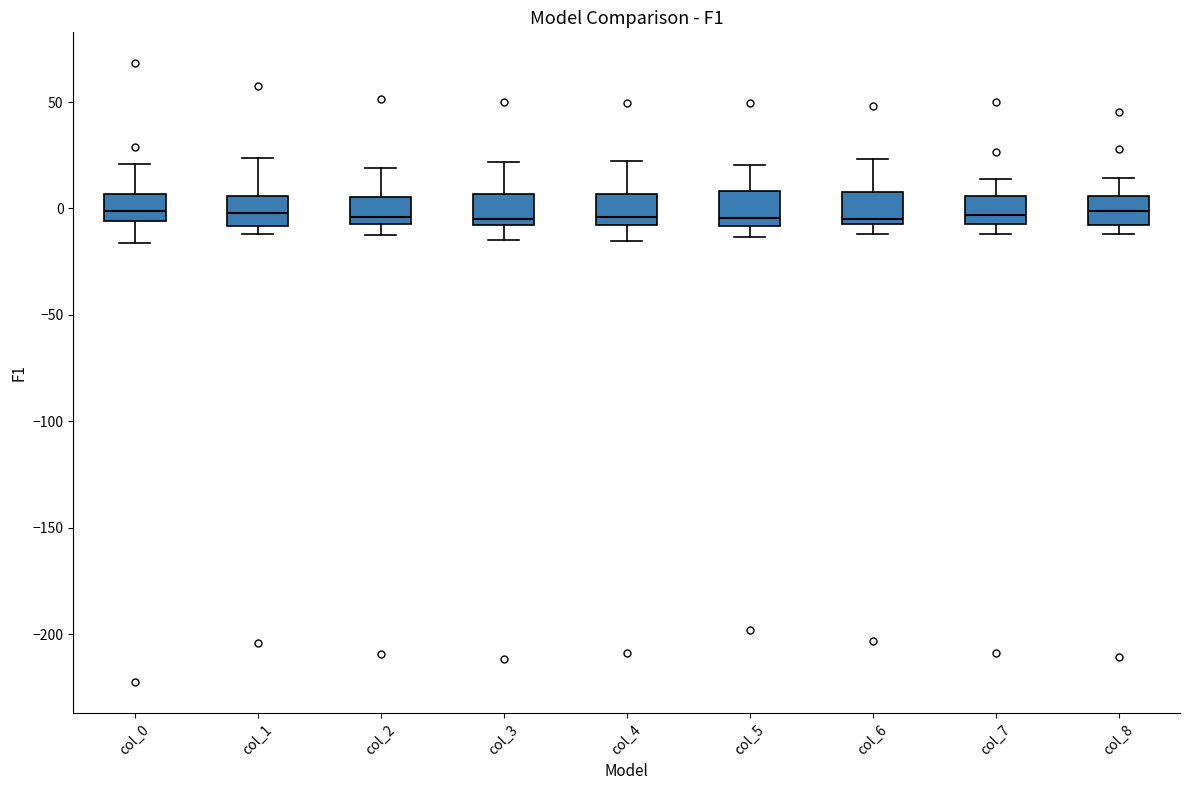

Where does the upper whisker of the box for col_8 end on the y-axis? The values are not printed on the chart, so give them approximately, as read against the axis.

15